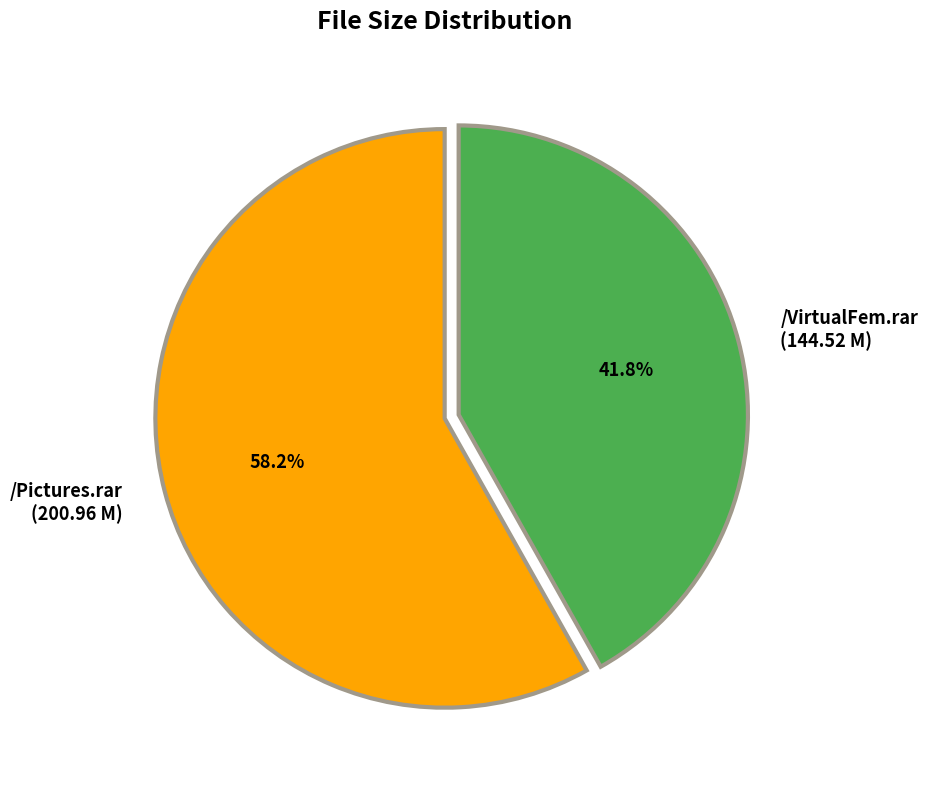

To the nearest percent, what portion does /Pictures.rar represent?

58%